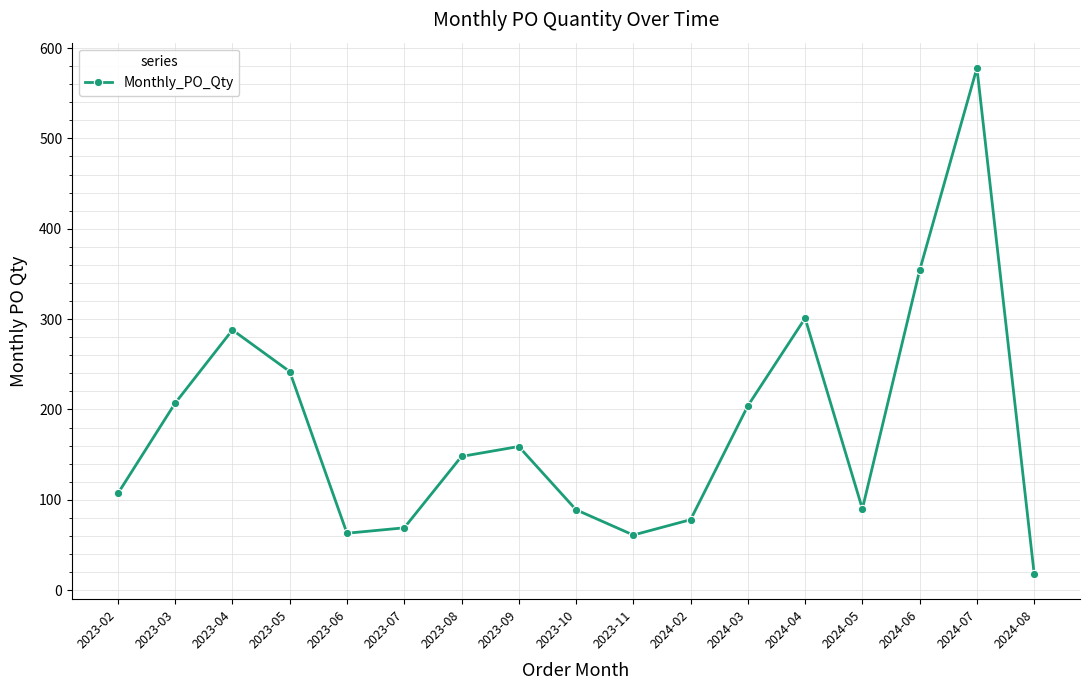

What is the label of the 10th point from the right?

2023-09